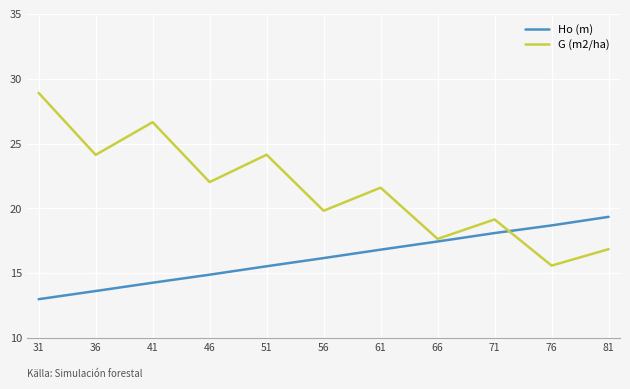

What is the difference between the highest and lowest values at 66?

0.2